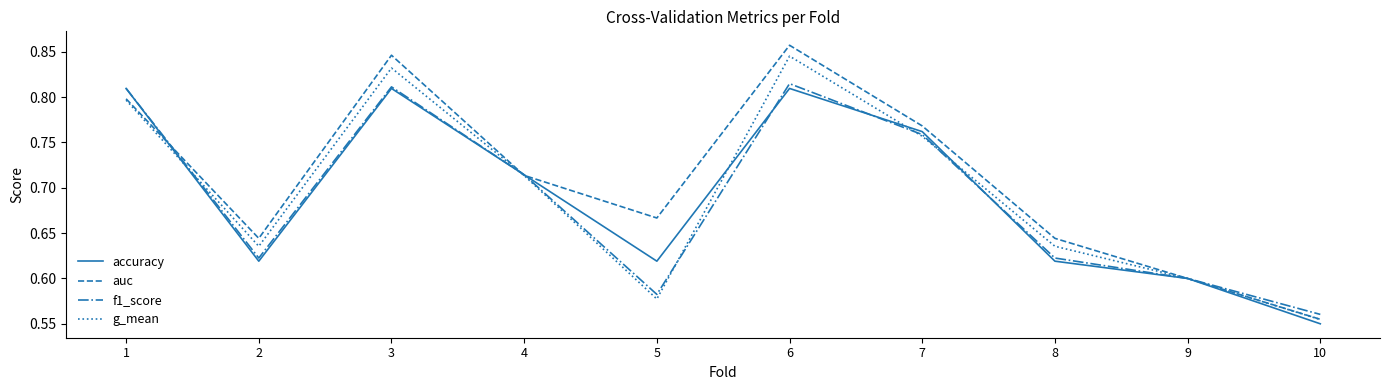

Where is the first local maximum for accuracy?

3